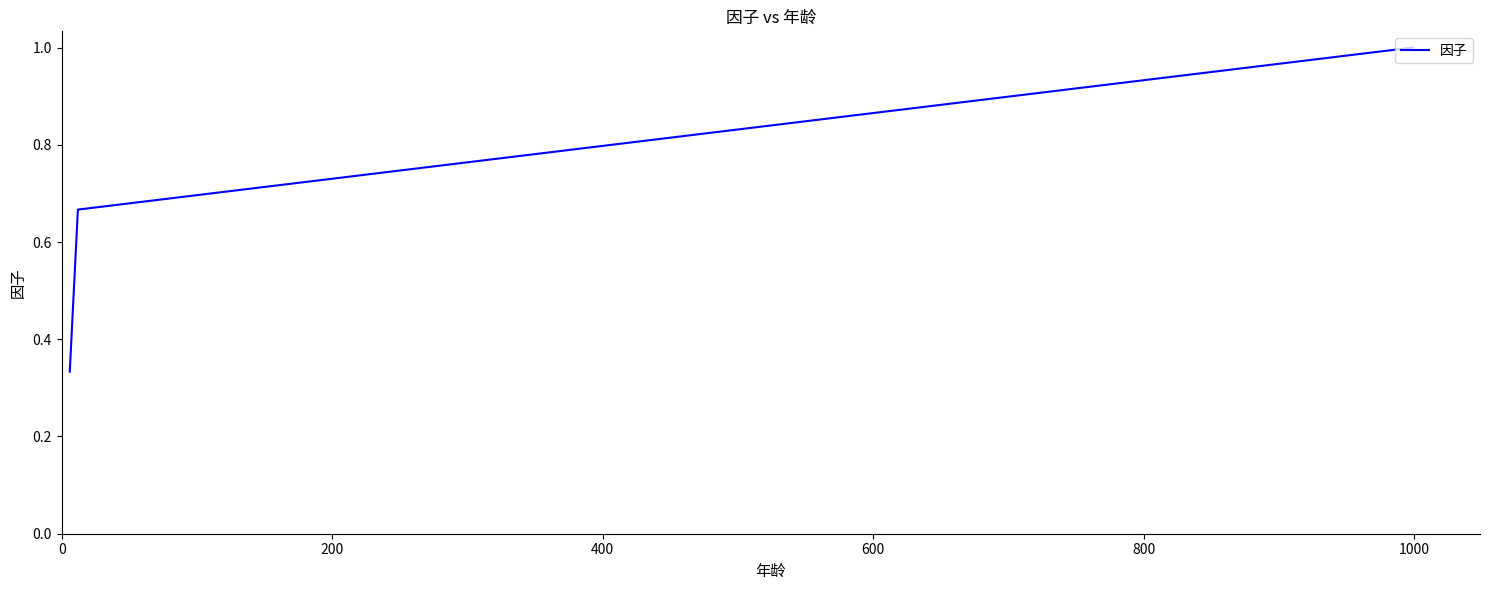

What is the maximum value shown in the chart?

1.0